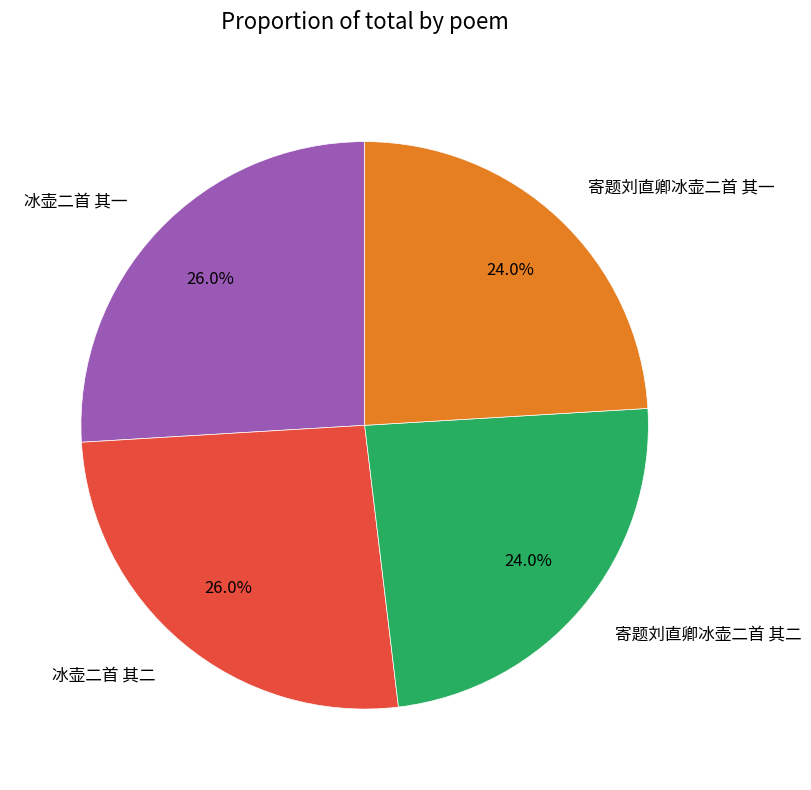

Between 冰壶二首 其二 and 寄题刘直卿冰壶二首 其一, which is larger?

冰壶二首 其二